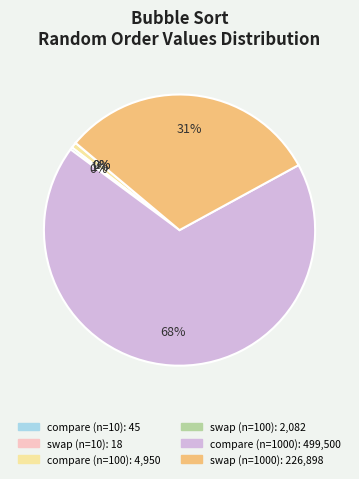

Which category has the biggest portion of the pie?

compare (n=1000)